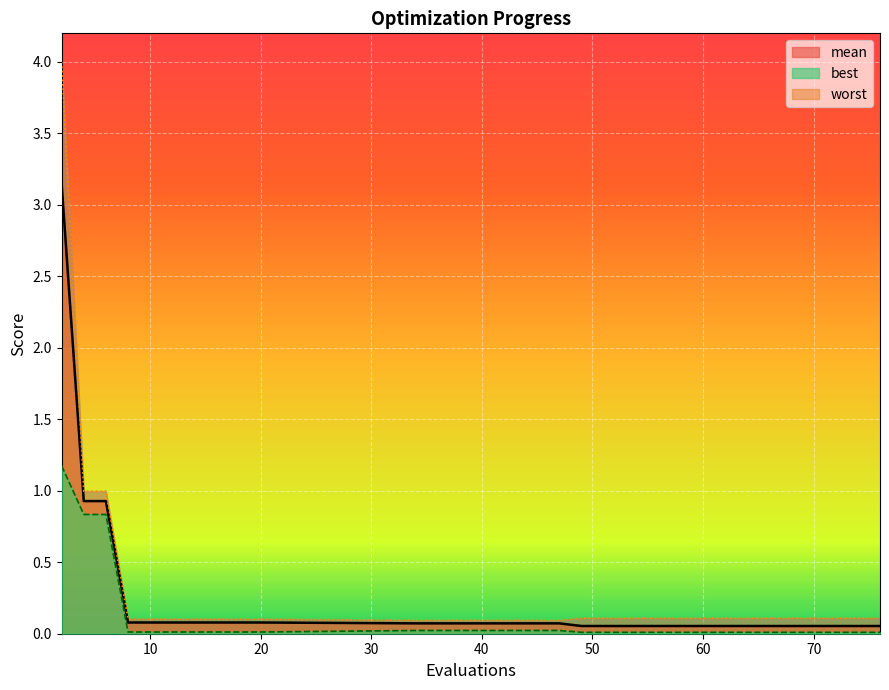

Read the worst value at 34.

0.1